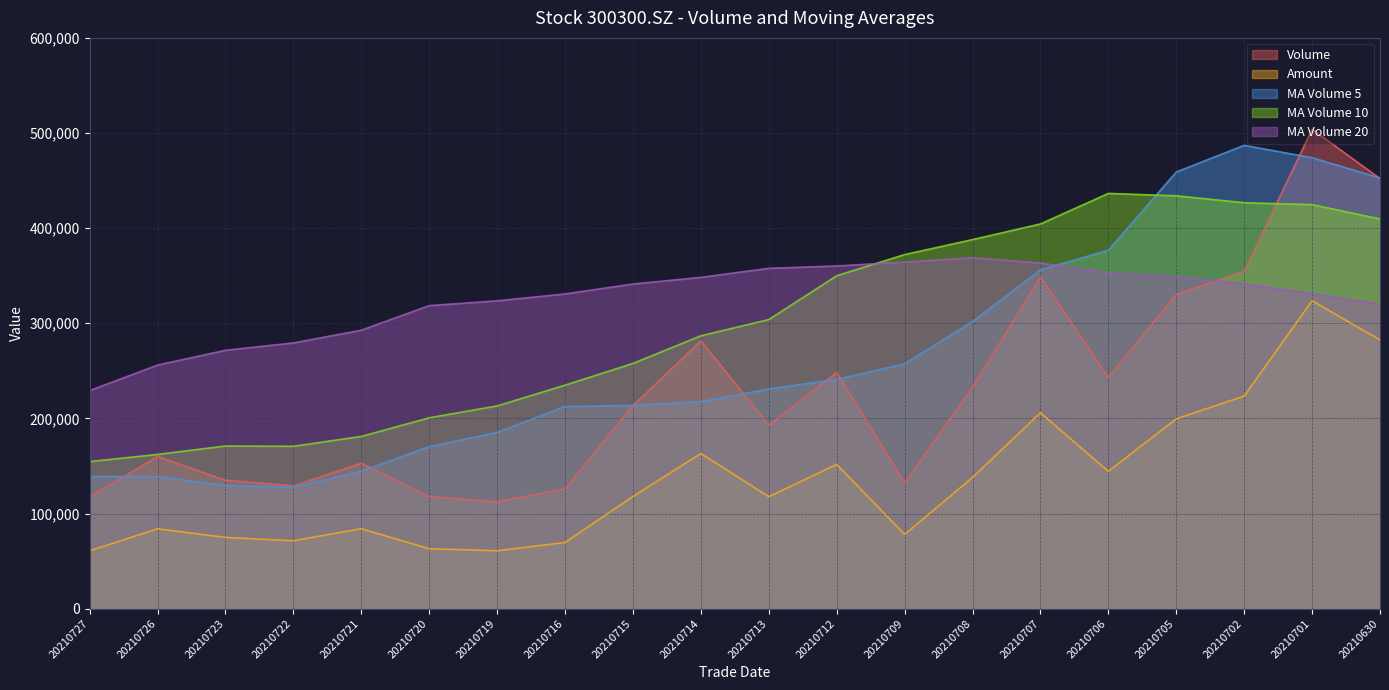

Is the value of ma_v_10 at 20210713 greater than the value of vol at 20210716?

Yes